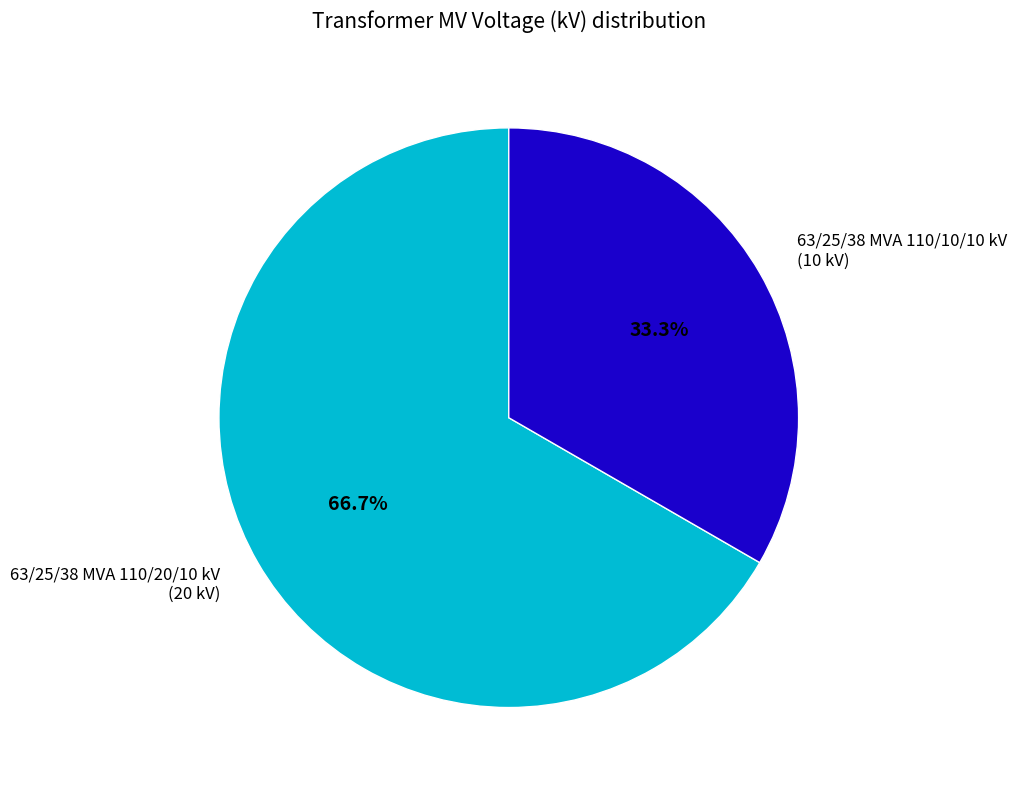

Does any single category account for the majority?

Yes